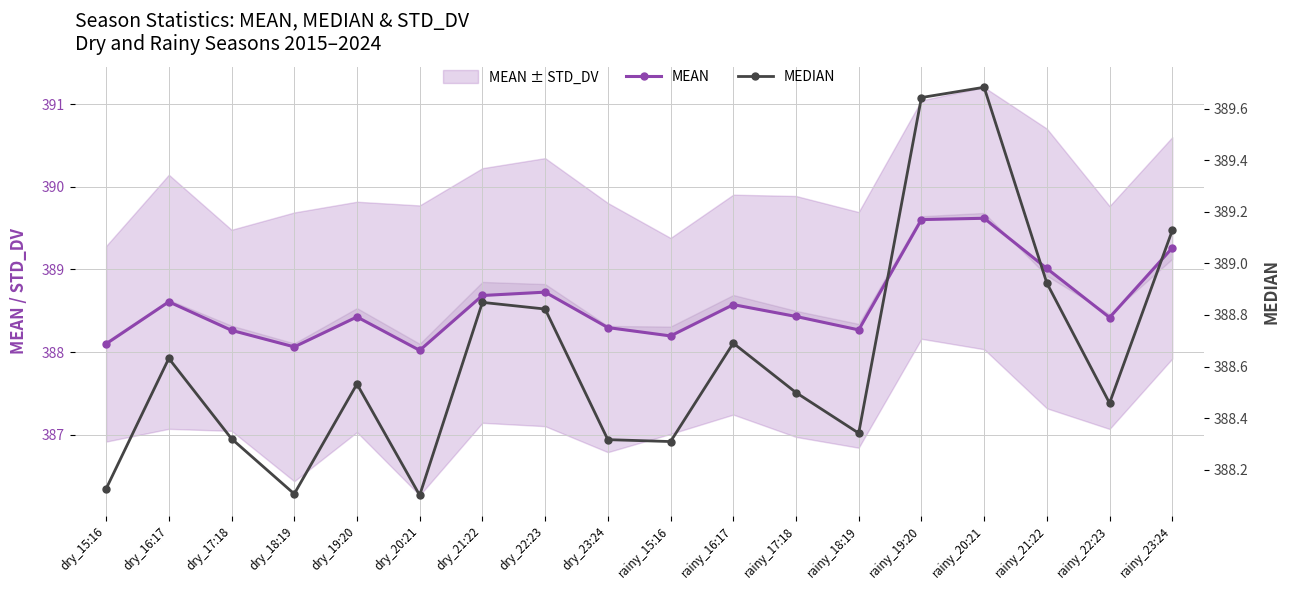

Reading right to left, list all the values displayed in this chart.

MEAN: rainy_23:24=389.3	rainy_22:23=388.4	rainy_21:22=389.0	rainy_20:21=389.6	rainy_19:20=389.6	rainy_18:19=388.3	rainy_17:18=388.4	rainy_16:17=388.6	rainy_15:16=388.2	dry_23:24=388.3	dry_22:23=388.7	dry_21:22=388.7	dry_20:21=388.0	dry_19:20=388.4	dry_18:19=388.1	dry_17:18=388.3	dry_16:17=388.6	dry_15:16=388.1
MEDIAN: rainy_23:24=389.1	rainy_22:23=388.5	rainy_21:22=388.9	rainy_20:21=389.7	rainy_19:20=389.6	rainy_18:19=388.3	rainy_17:18=388.5	rainy_16:17=388.7	rainy_15:16=388.3	dry_23:24=388.3	dry_22:23=388.8	dry_21:22=388.8	dry_20:21=388.1	dry_19:20=388.5	dry_18:19=388.1	dry_17:18=388.3	dry_16:17=388.6	dry_15:16=388.1